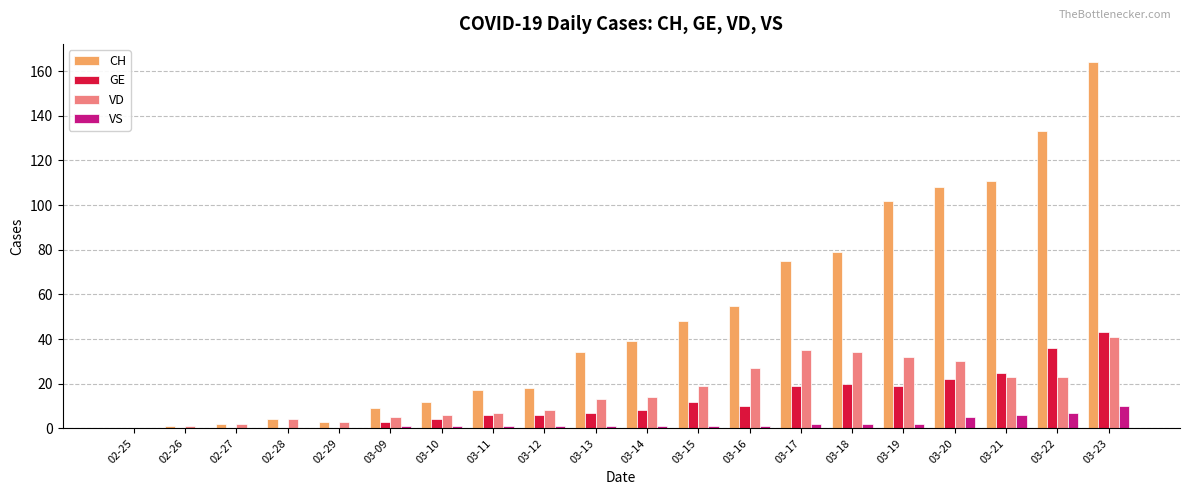

Between 03-09 and 03-15, which series saw the biggest shift?

CH